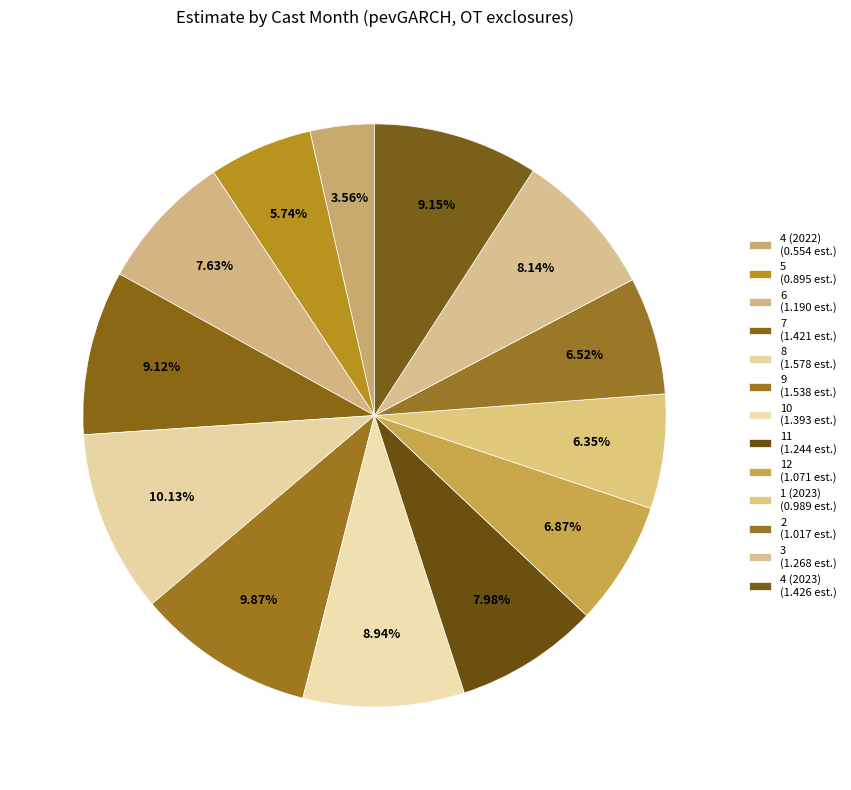

How many segments does this pie chart have?

13